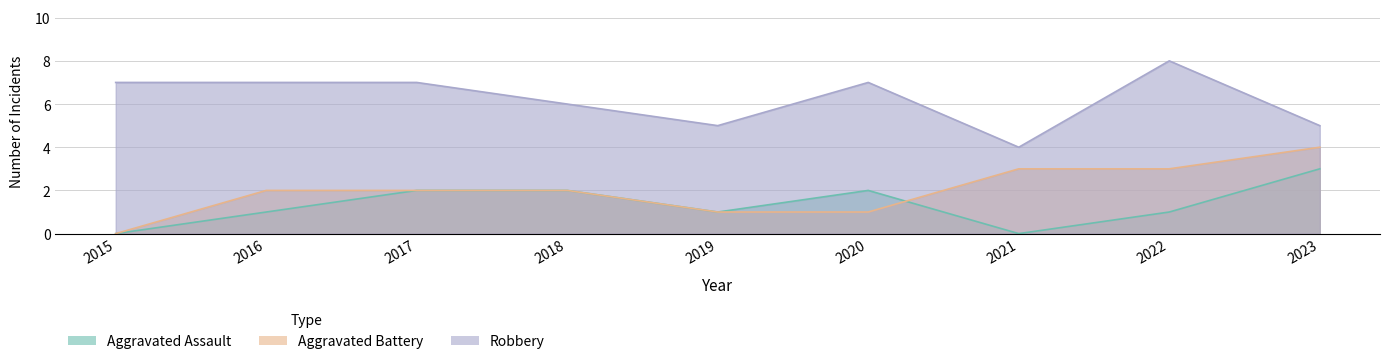

What are all the series names shown in the legend?

Aggravated Assault, Aggravated Battery, Robbery